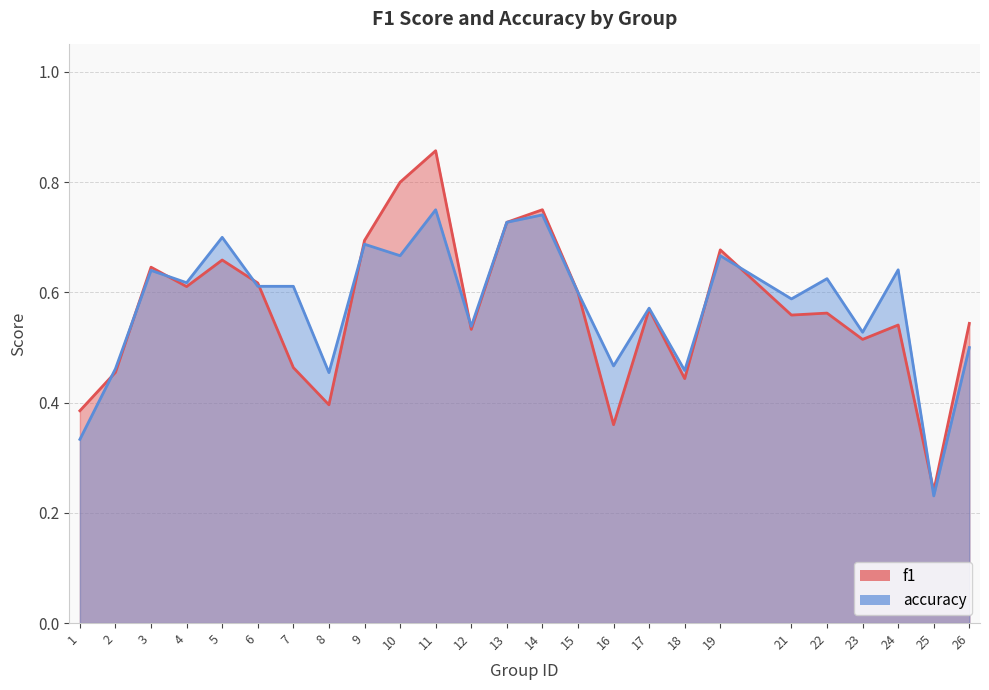

How many intersections are there between accuracy and f1?

10